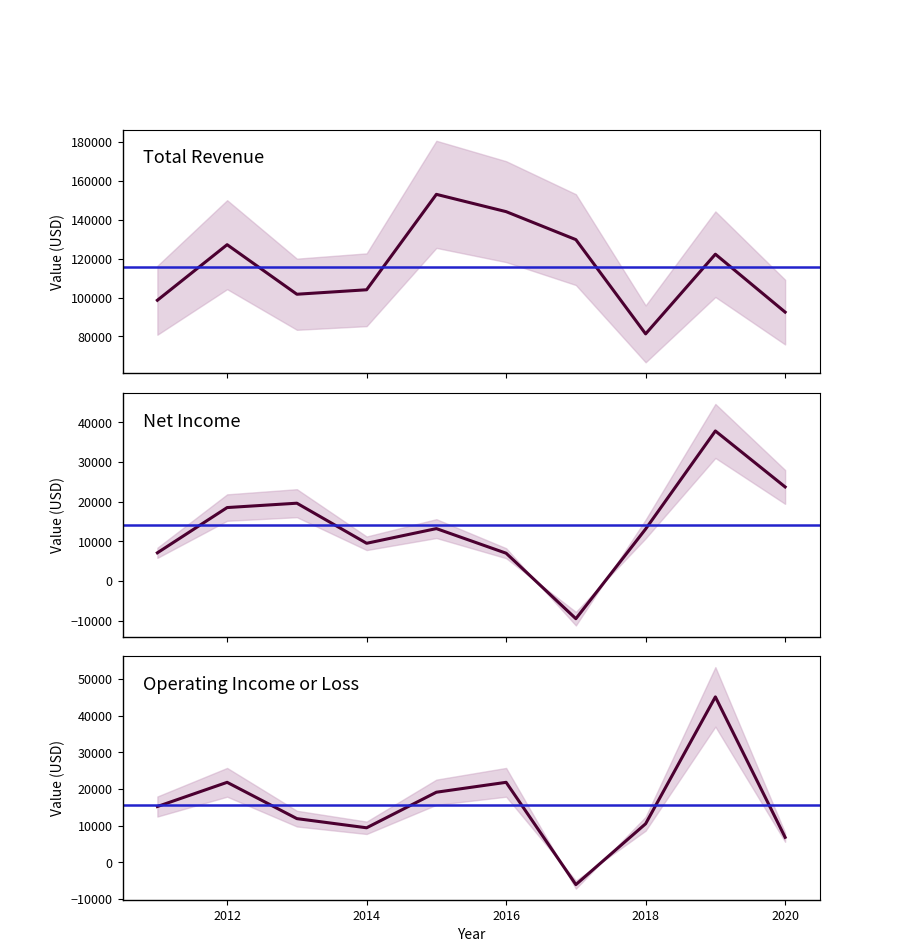

How many lines are shown in the chart?

6